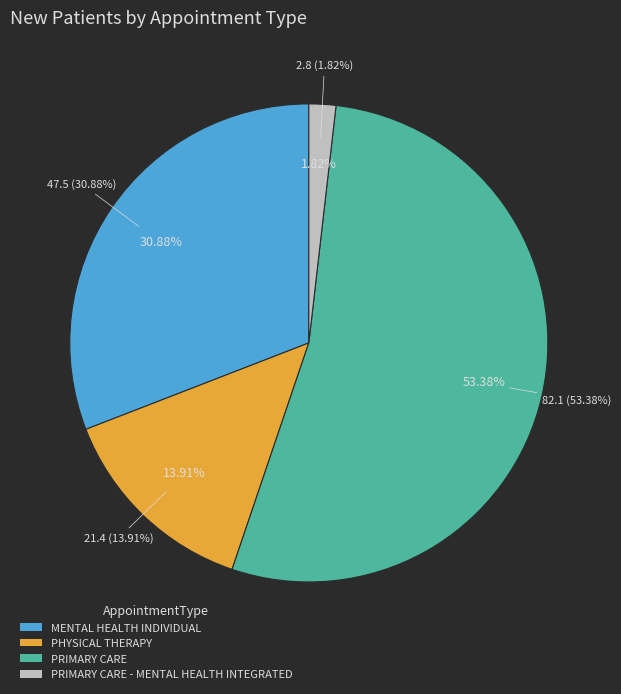

How many slices are in this pie chart?

4